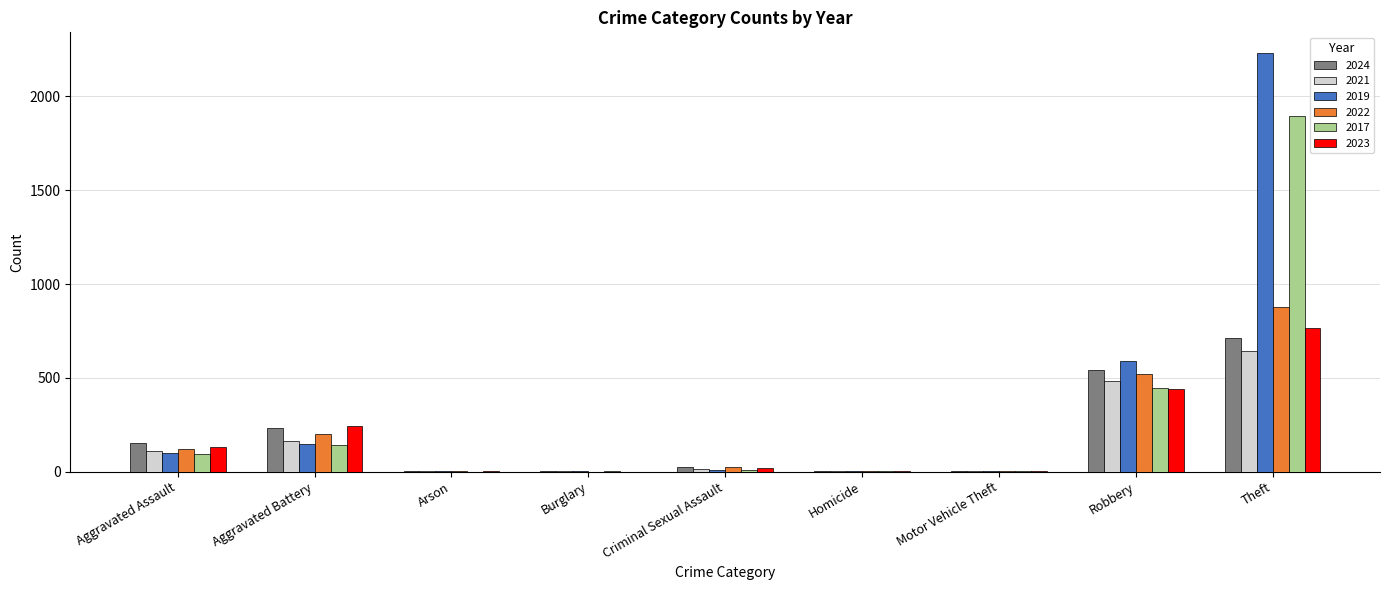

What is the maximum value shown in the chart?

2230